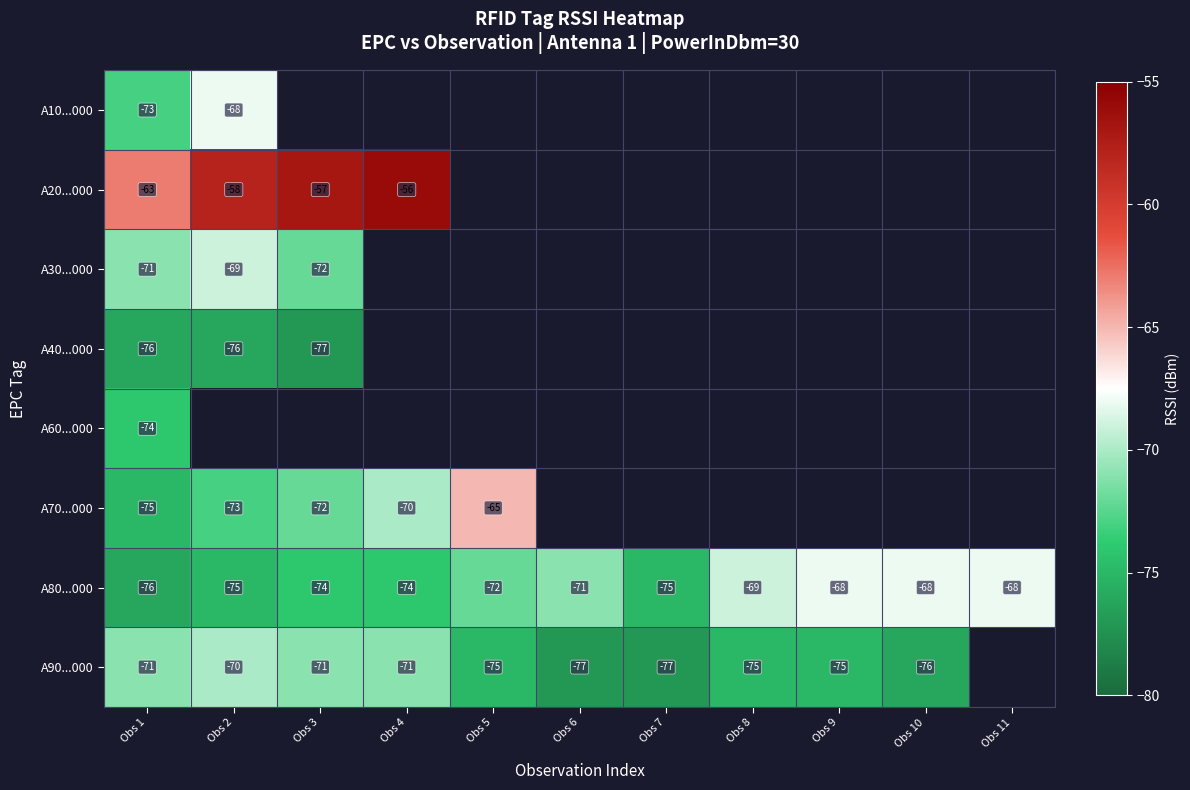

Is it true that A30...000 equals -71 at Obs 1?

True